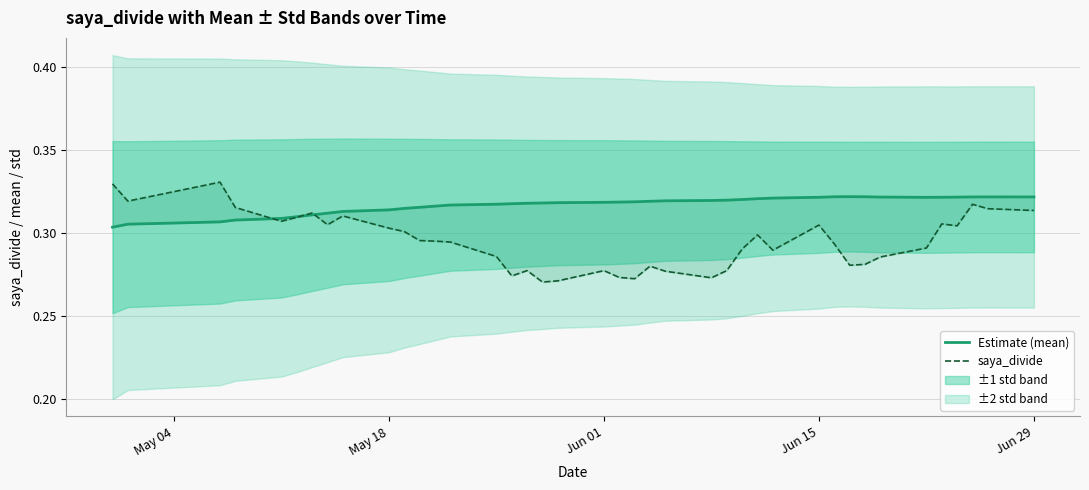

True or false: Estimate (mean) has more than 0 points higher than both neighbors.

True